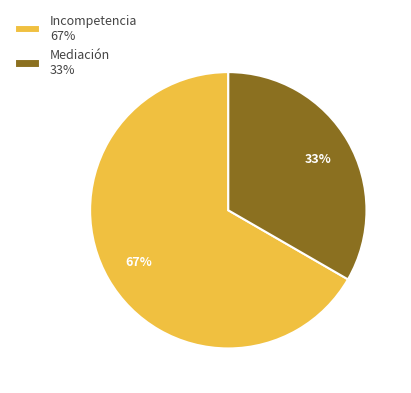

Is the sum of Incompetencia and Mediación greater than half?

Yes